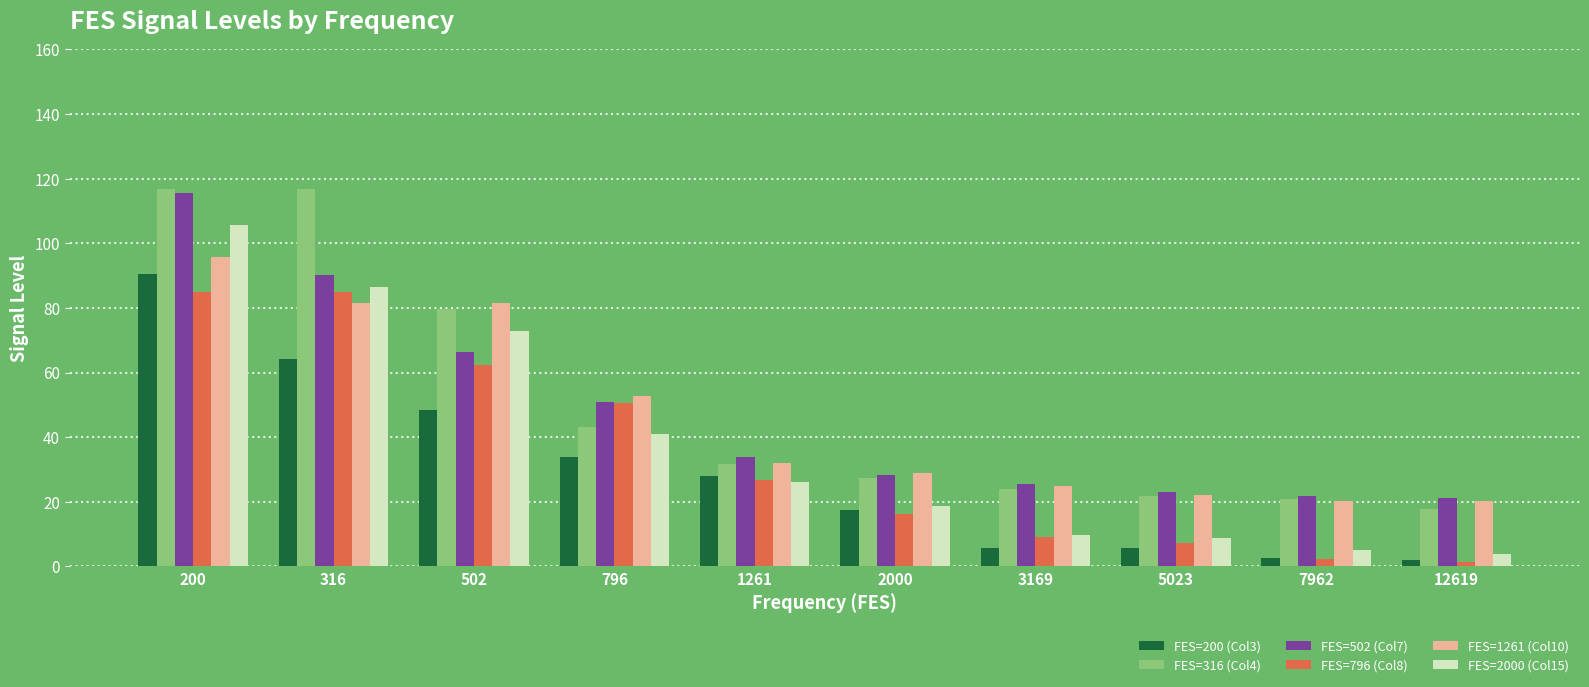

What is the difference between the maximum and minimum values in the FES=1261 (Col10) series?

75.6